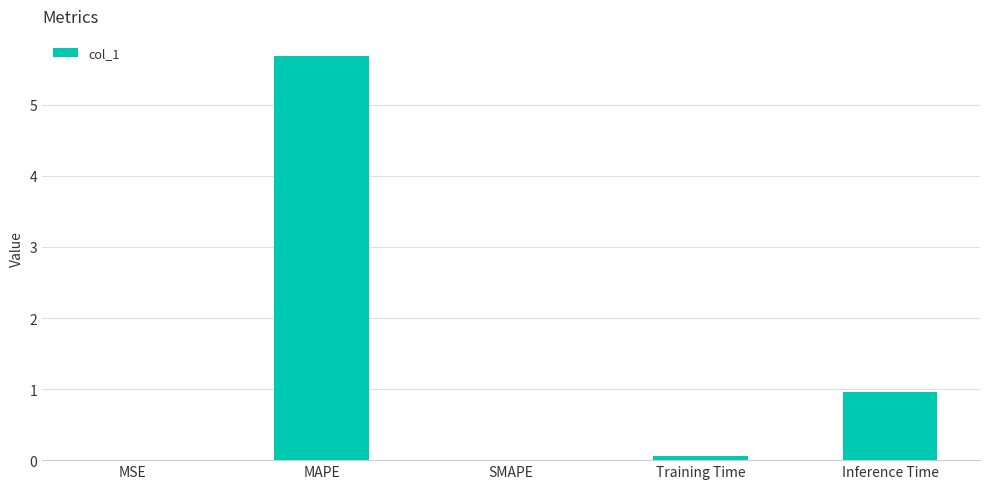

What value does the data have at MAPE?

5.7